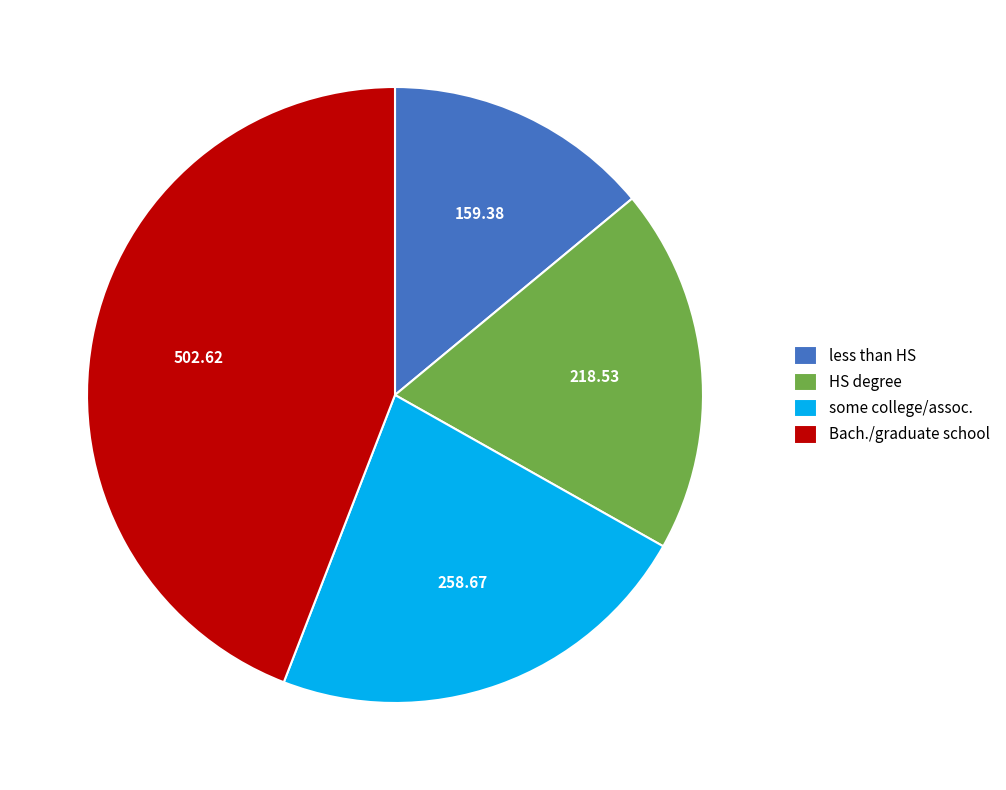

Combined, do Bach./graduate school and less than HS account for over 50%?

Yes